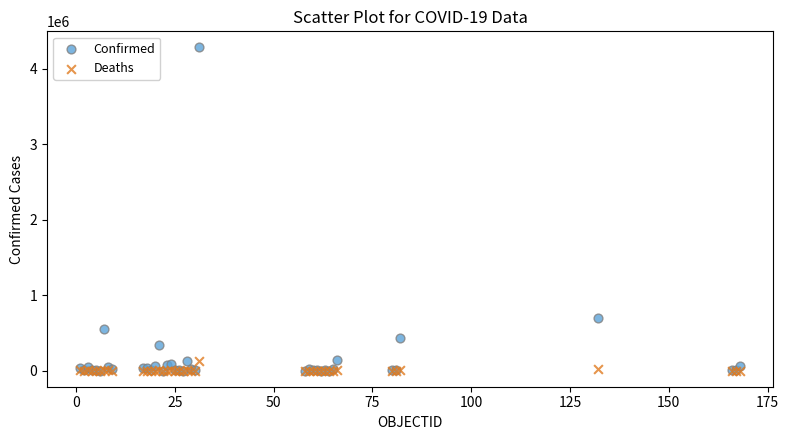

Across all series, what Y value is closest to 2141082?

702088